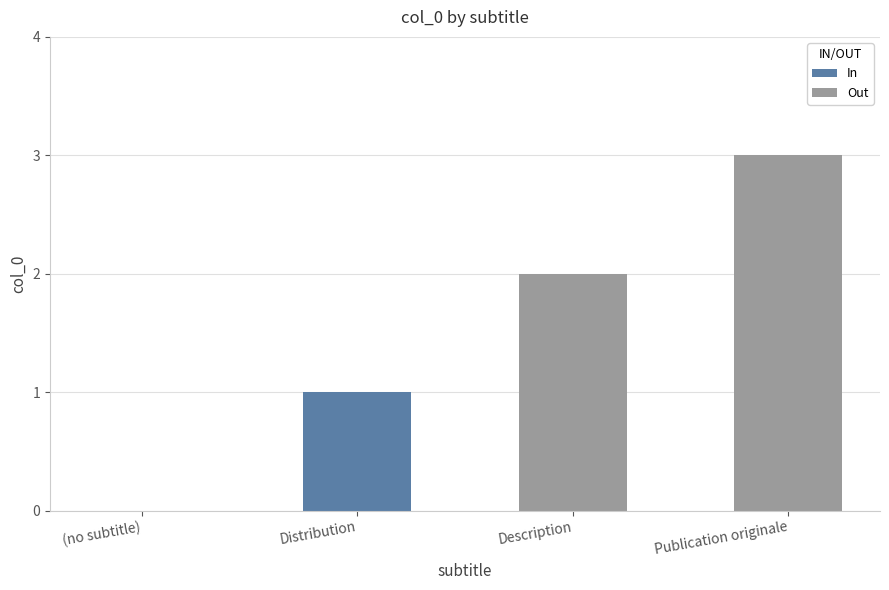

List the series in order of their peak value, highest first.

Out, In